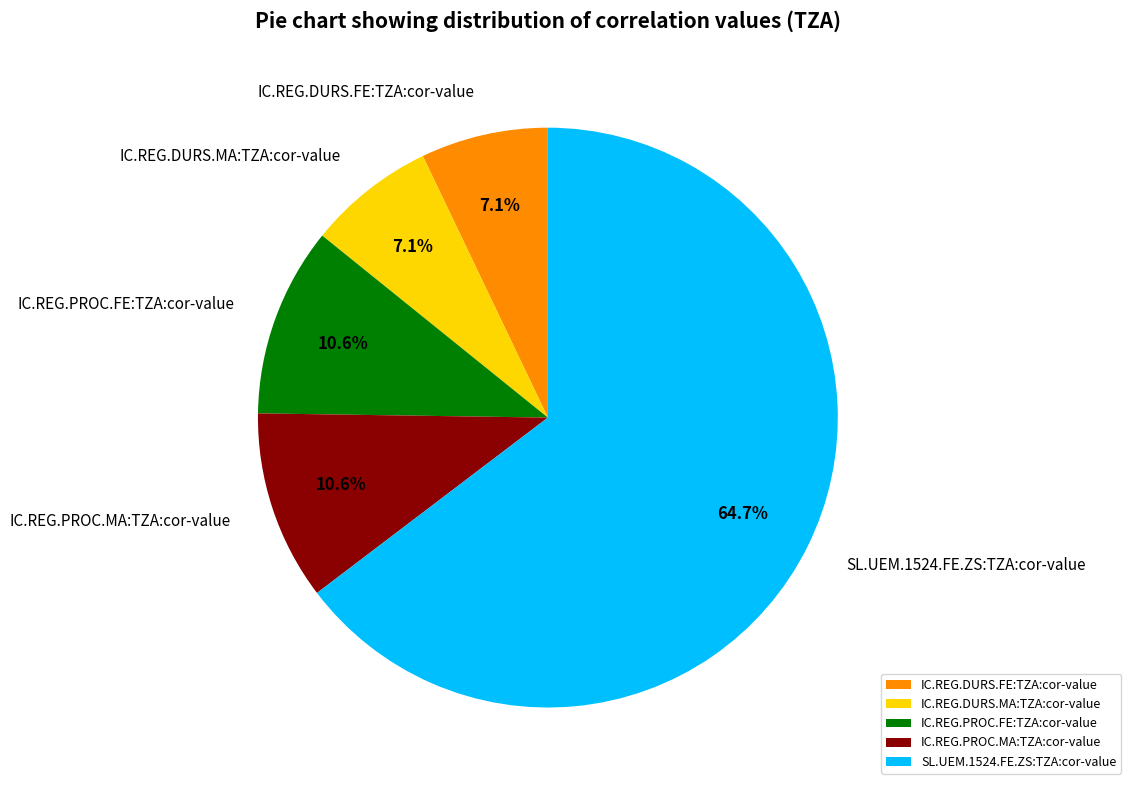

Between IC.REG.PROC.MA:TZA:cor-value and IC.REG.DURS.FE:TZA:cor-value, which is larger?

IC.REG.PROC.MA:TZA:cor-value